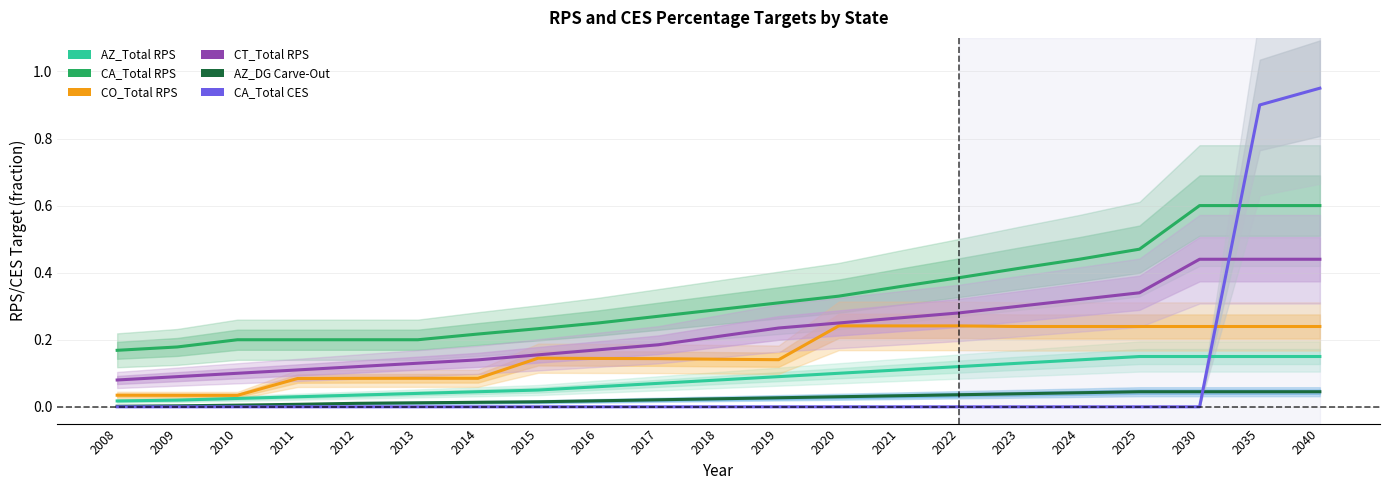

Reading right to left, extract all data points from this chart.

AZ_Total RPS: 0.1	0.1	0.1	0.1	0.1	0.1	0.1	0.1	0.1	0.1	0.1	0.1	0.1	0.1	0.0	0.0	0.0	0.0	0.0	0.0	0.0
CA_Total RPS: 0.6	0.6	0.6	0.5	0.4	0.4	0.4	0.4	0.3	0.3	0.3	0.3	0.2	0.2	0.2	0.2	0.2	0.2	0.2	0.2	0.2
CO_Total RPS: 0.2	0.2	0.2	0.2	0.2	0.2	0.2	0.2	0.2	0.1	0.1	0.1	0.1	0.1	0.1	0.1	0.1	0.1	0.0	0.0	0.0
CT_Total RPS: 0.4	0.4	0.4	0.3	0.3	0.3	0.3	0.3	0.2	0.2	0.2	0.2	0.2	0.2	0.1	0.1	0.1	0.1	0.1	0.1	0.1
AZ_DG Carve-Out: 0.0	0.0	0.0	0.0	0.0	0.0	0.0	0.0	0.0	0.0	0.0	0.0	0.0	0.0	0.0	0.0	0.0	0.0	0.0	0.0	0.0
CA_Total CES: 0.9	0.9	0.0	0.0	0.0	0.0	0.0	0.0	0.0	0.0	0.0	0.0	0.0	0.0	0.0	0.0	0.0	0.0	0.0	0.0	0.0